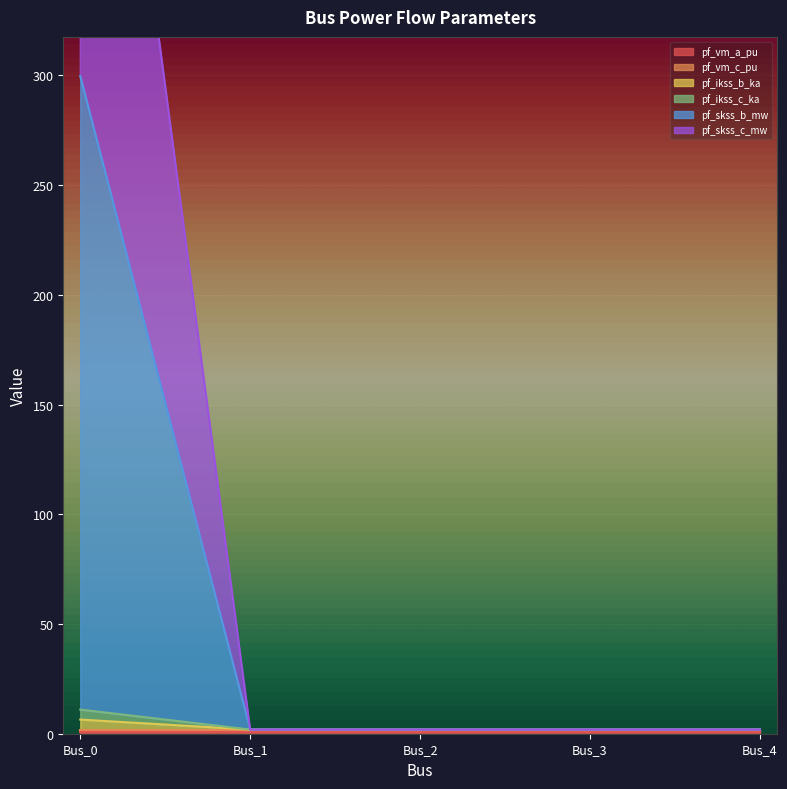

True or false: pf_skss_c_mw and pf_skss_b_mw cross at least once.

False